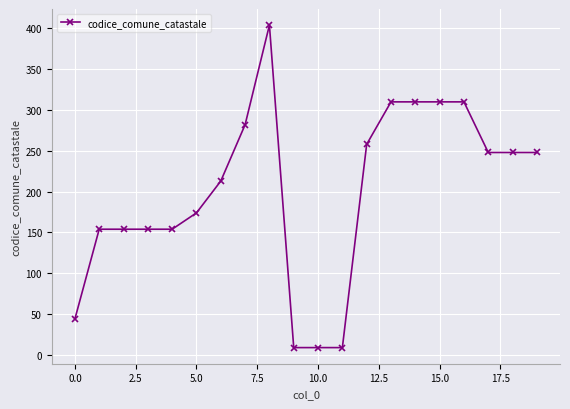

How many data points does each series have?

20